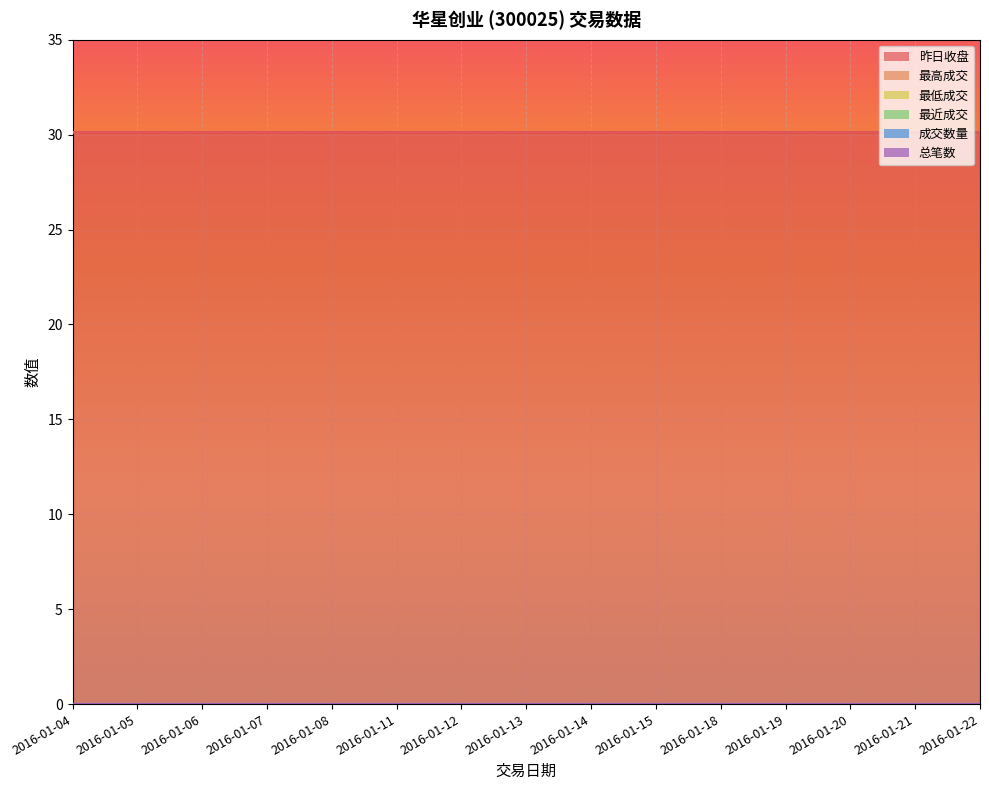

Reading left to right, what are all the values shown in this chart?

昨日收盘: 2016-01-04=30.1	2016-01-05=30.1	2016-01-06=30.1	2016-01-07=30.1	2016-01-08=30.1	2016-01-11=30.1	2016-01-12=30.1	2016-01-13=30.1	2016-01-14=30.1	2016-01-15=30.1	2016-01-18=30.1	2016-01-19=30.1	2016-01-20=30.1	2016-01-21=30.1	2016-01-22=30.1
最高成交: 2016-01-04=0.0	2016-01-05=0.0	2016-01-06=0.0	2016-01-07=0.0	2016-01-08=0.0	2016-01-11=0.0	2016-01-12=0.0	2016-01-13=0.0	2016-01-14=0.0	2016-01-15=0.0	2016-01-18=0.0	2016-01-19=0.0	2016-01-20=0.0	2016-01-21=0.0	2016-01-22=0.0
最低成交: 2016-01-04=0.0	2016-01-05=0.0	2016-01-06=0.0	2016-01-07=0.0	2016-01-08=0.0	2016-01-11=0.0	2016-01-12=0.0	2016-01-13=0.0	2016-01-14=0.0	2016-01-15=0.0	2016-01-18=0.0	2016-01-19=0.0	2016-01-20=0.0	2016-01-21=0.0	2016-01-22=0.0
最近成交: 2016-01-04=0.0	2016-01-05=0.0	2016-01-06=0.0	2016-01-07=0.0	2016-01-08=0.0	2016-01-11=0.0	2016-01-12=0.0	2016-01-13=0.0	2016-01-14=0.0	2016-01-15=0.0	2016-01-18=0.0	2016-01-19=0.0	2016-01-20=0.0	2016-01-21=0.0	2016-01-22=0.0
成交数量: 2016-01-04=0.0	2016-01-05=0.0	2016-01-06=0.0	2016-01-07=0.0	2016-01-08=0.0	2016-01-11=0.0	2016-01-12=0.0	2016-01-13=0.0	2016-01-14=0.0	2016-01-15=0.0	2016-01-18=0.0	2016-01-19=0.0	2016-01-20=0.0	2016-01-21=0.0	2016-01-22=0.0
总笔数: 2016-01-04=0.0	2016-01-05=0.0	2016-01-06=0.0	2016-01-07=0.0	2016-01-08=0.0	2016-01-11=0.0	2016-01-12=0.0	2016-01-13=0.0	2016-01-14=0.0	2016-01-15=0.0	2016-01-18=0.0	2016-01-19=0.0	2016-01-20=0.0	2016-01-21=0.0	2016-01-22=0.0